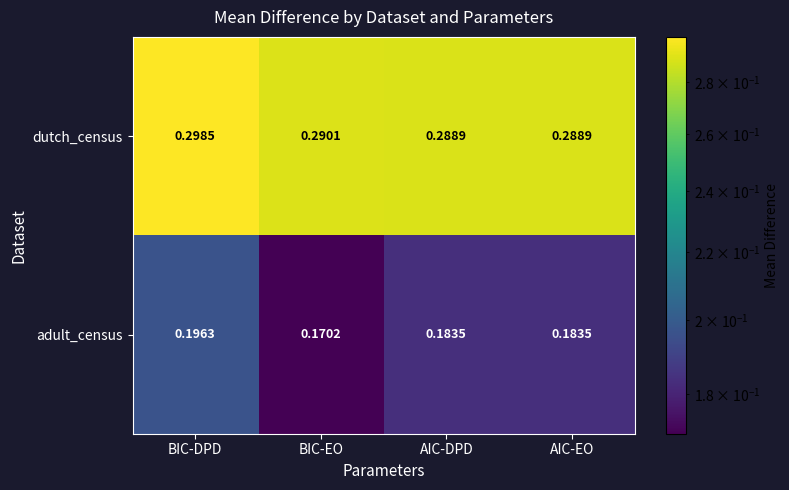

Rank the series by their average value, from highest to lowest.

dutch_census, adult_census